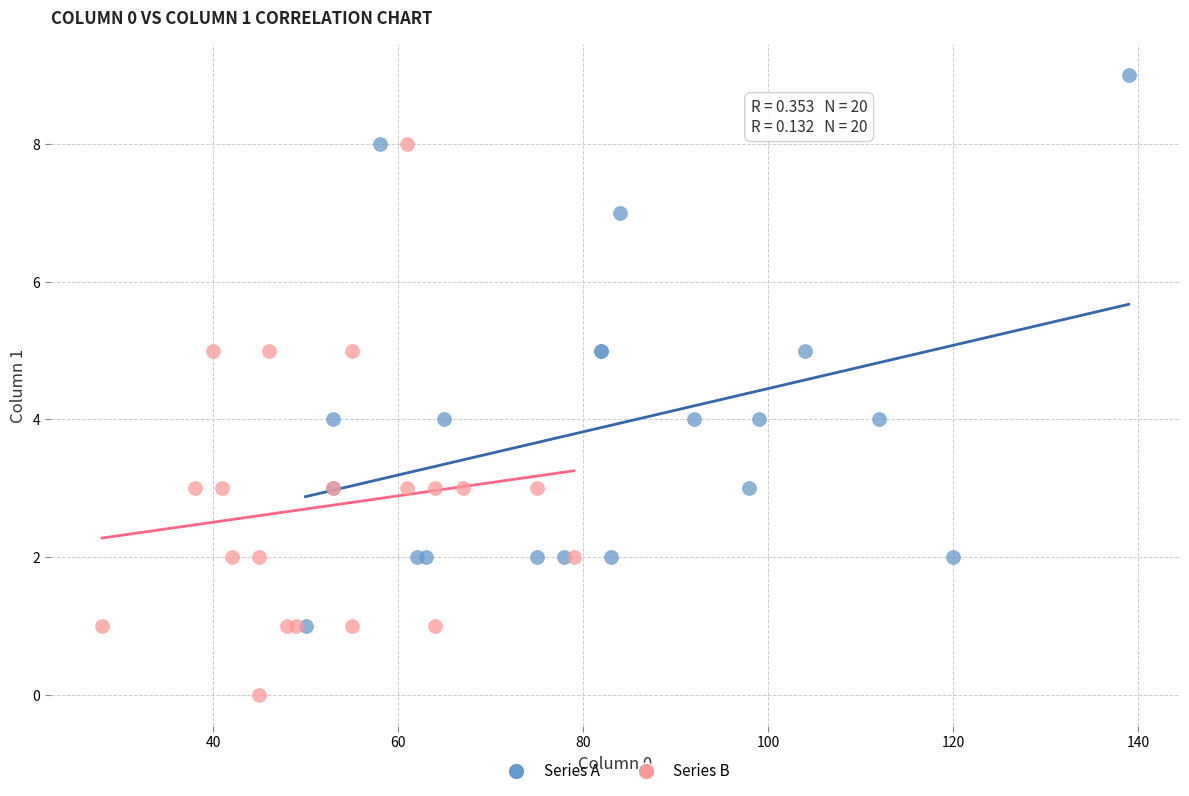

What are all the series names shown in the legend?

Series A, Series B